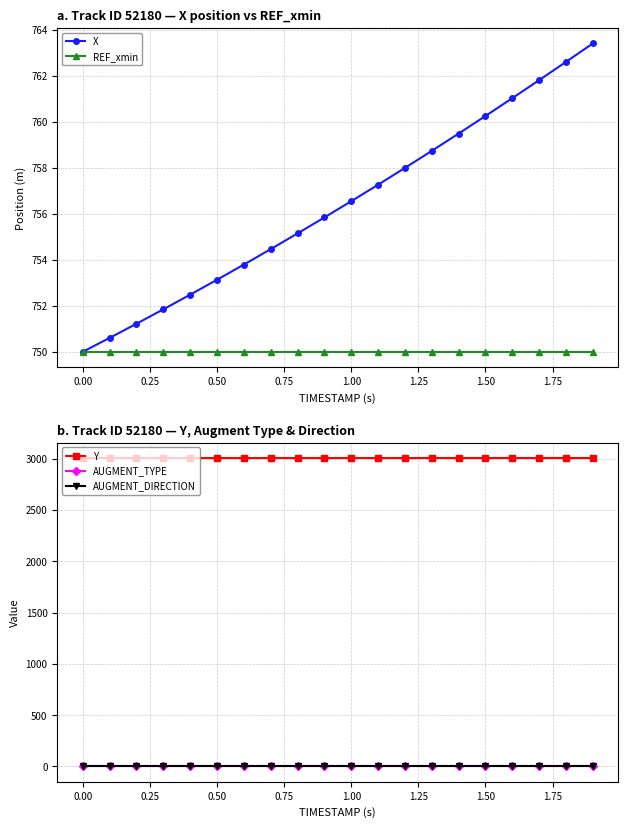

The REF_xmin series shows 750.0 at 1.00. True or false?

True